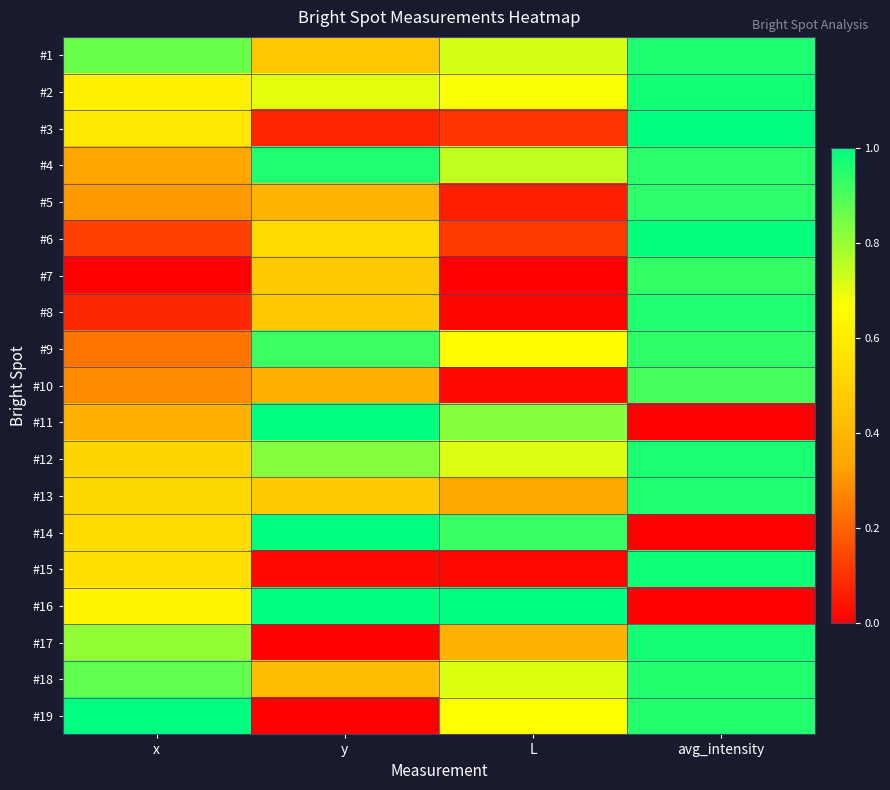

At which category is the sum across all series the highest?

avg_intensity